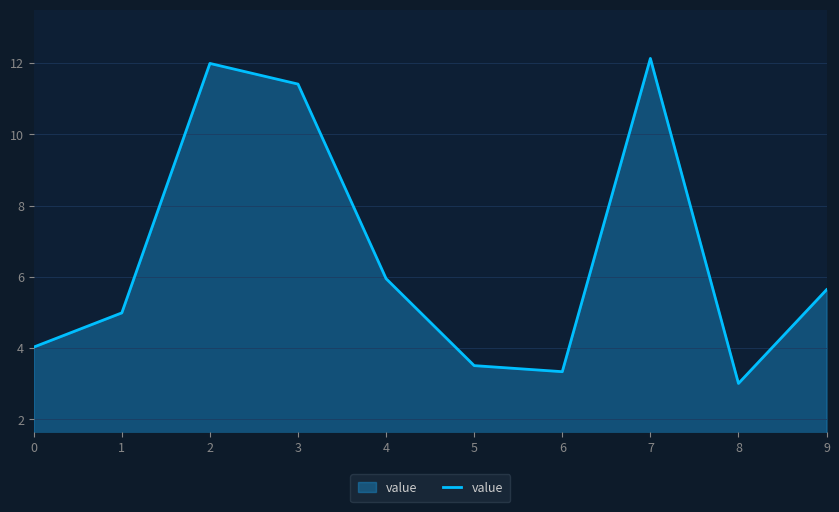

List the labels in order of value, largest first.

7, 2, 3, 4, 9, 1, 0, 5, 6, 8